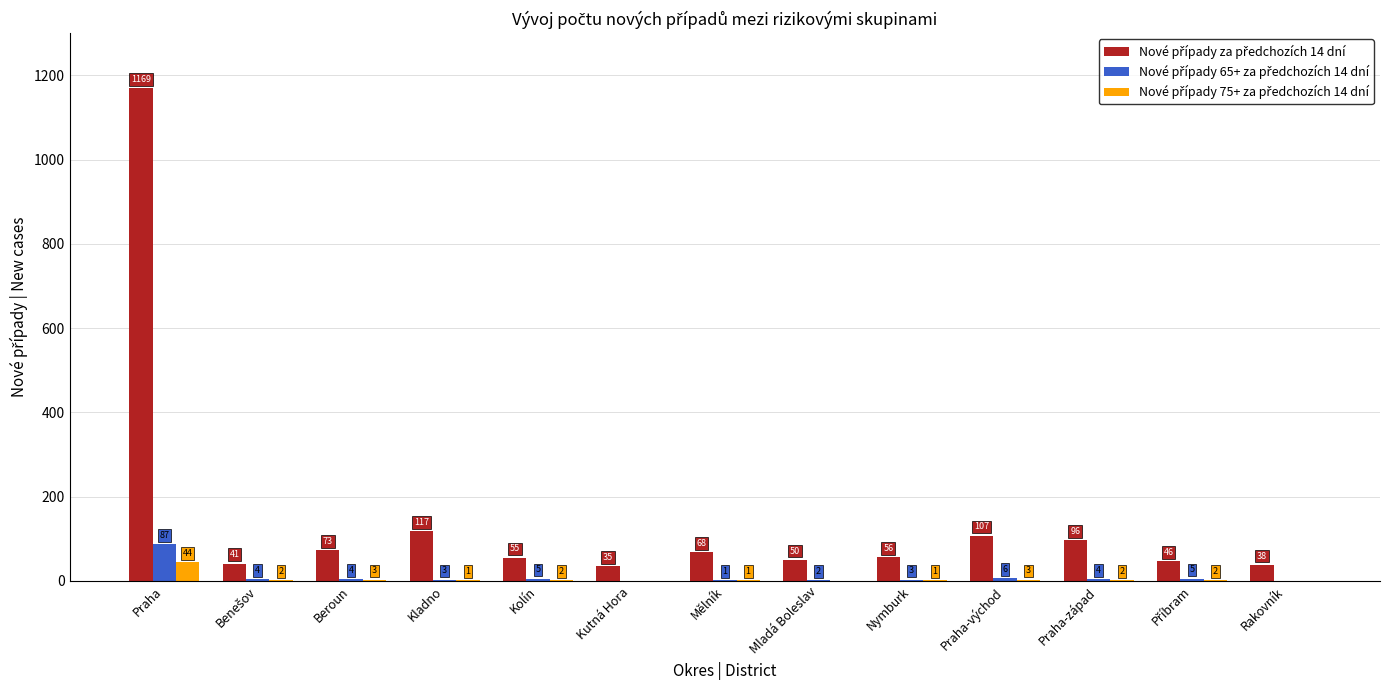

Which label corresponds to the largest value in the chart?

Praha